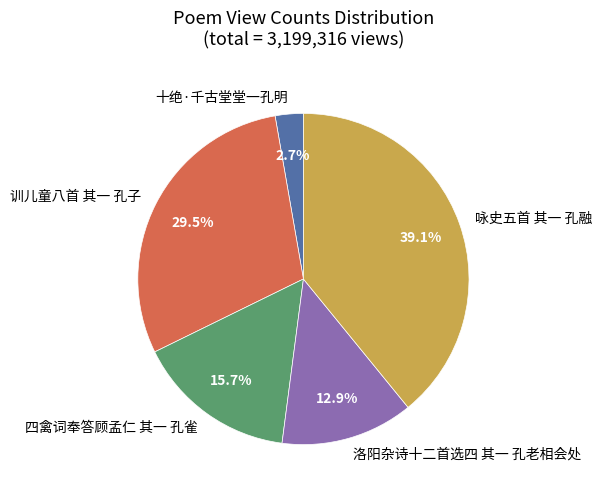

True or false: 洛阳杂诗十二首选四 其一 孔老相会处 accounts for 3% of the total.

False